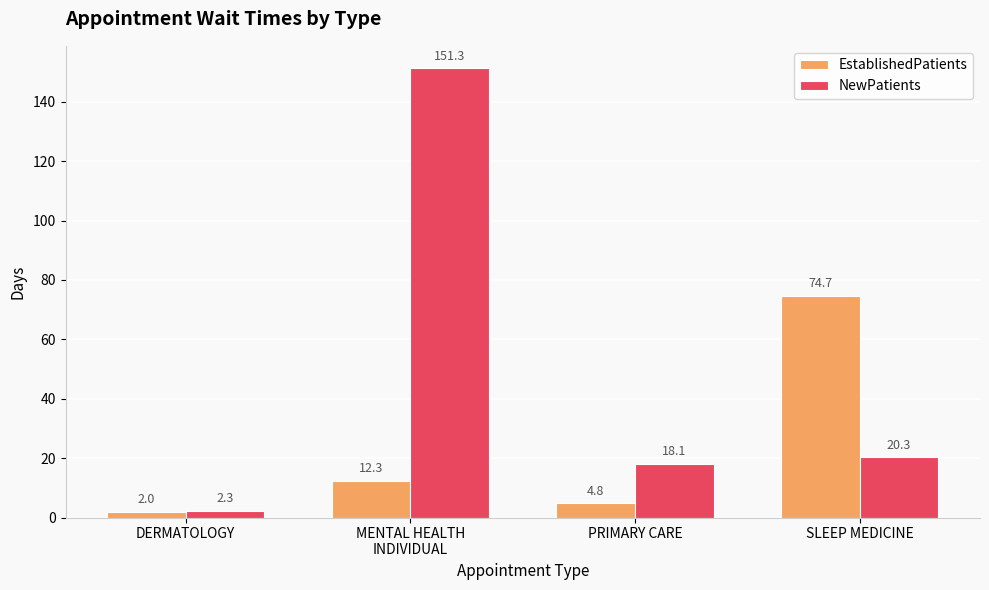

What is the total value across all series at MENTAL HEALTH
INDIVIDUAL?

163.6